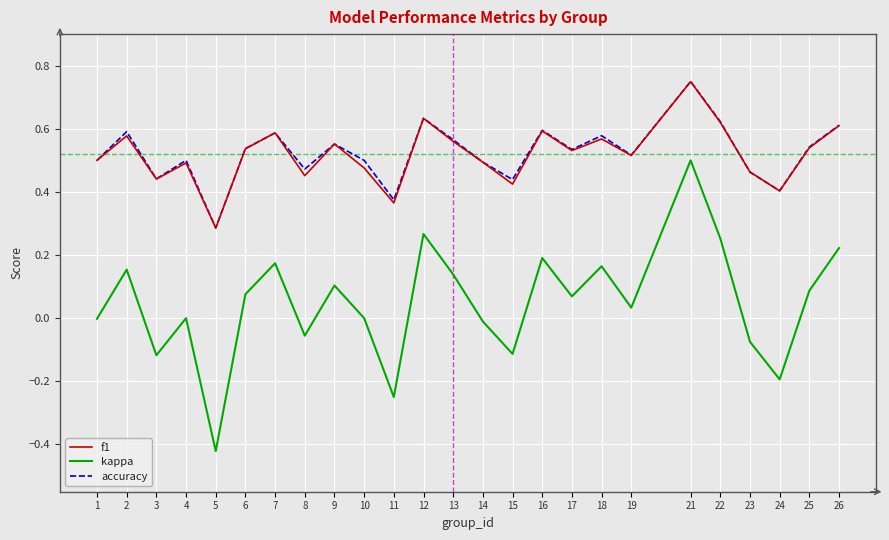

At how many categories does at least one series exceed 0?

25